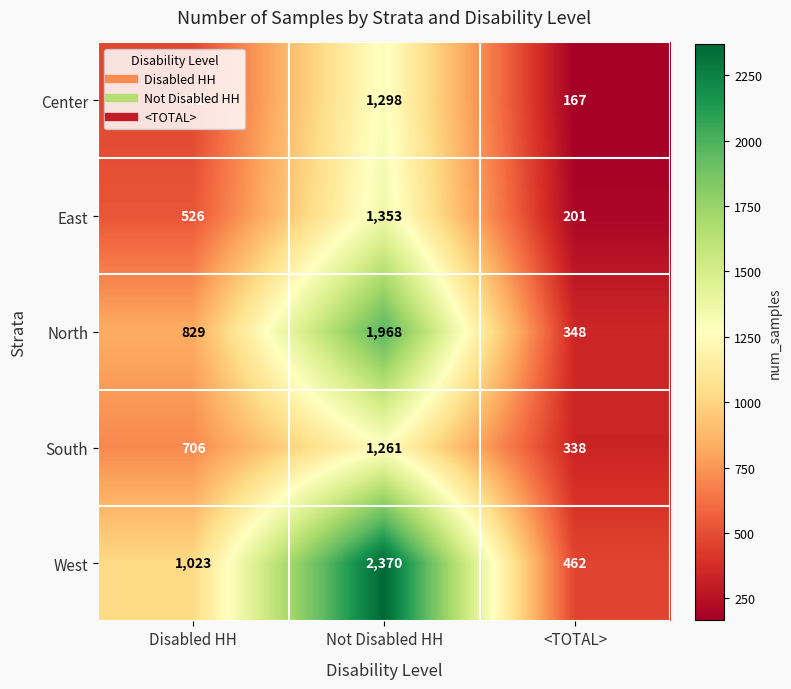

What is the spread (max minus min) of values at Not Disabled HH?

1109